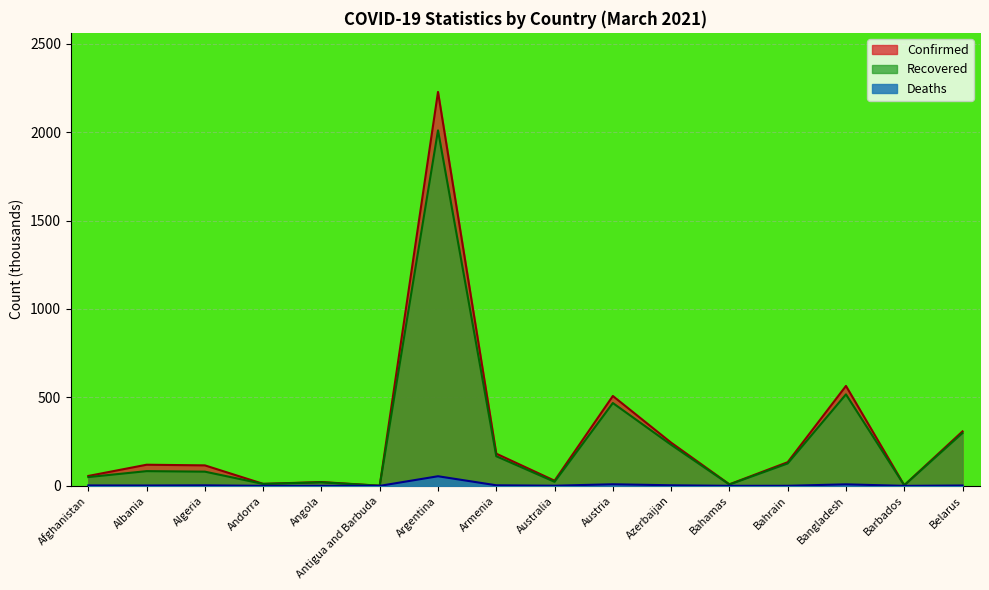

Where is the first local maximum for Deaths?

Algeria